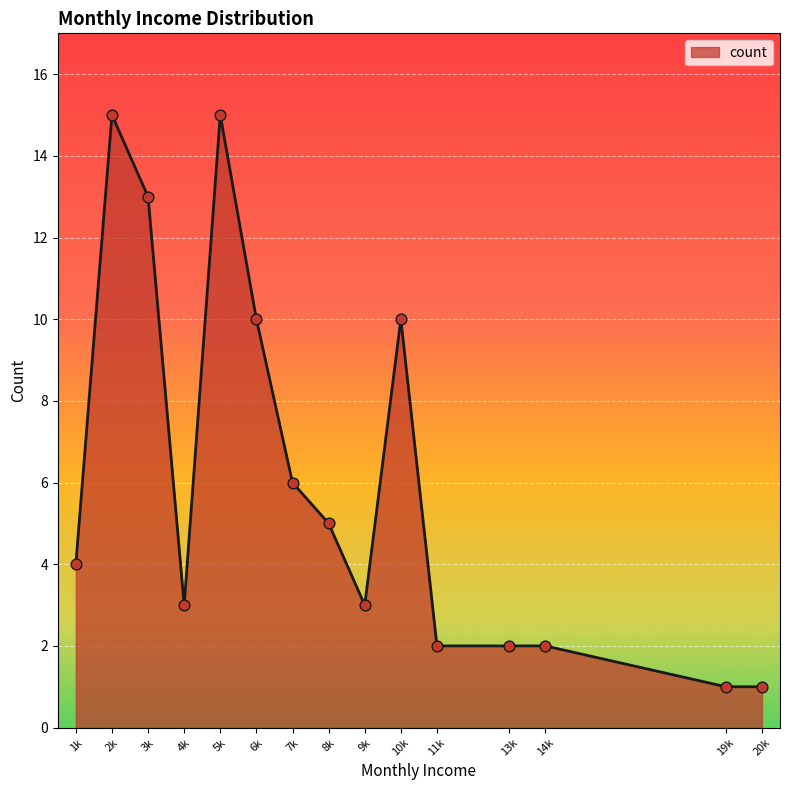

Which has a higher value, 4k or 6k?

6k